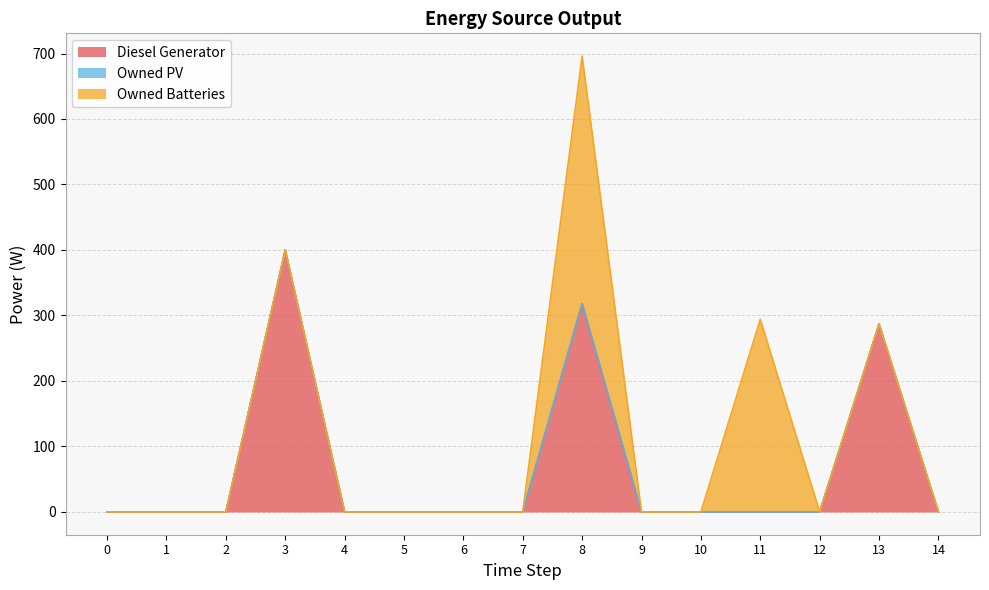

Does the chart display data point markers on the line(s)?

No